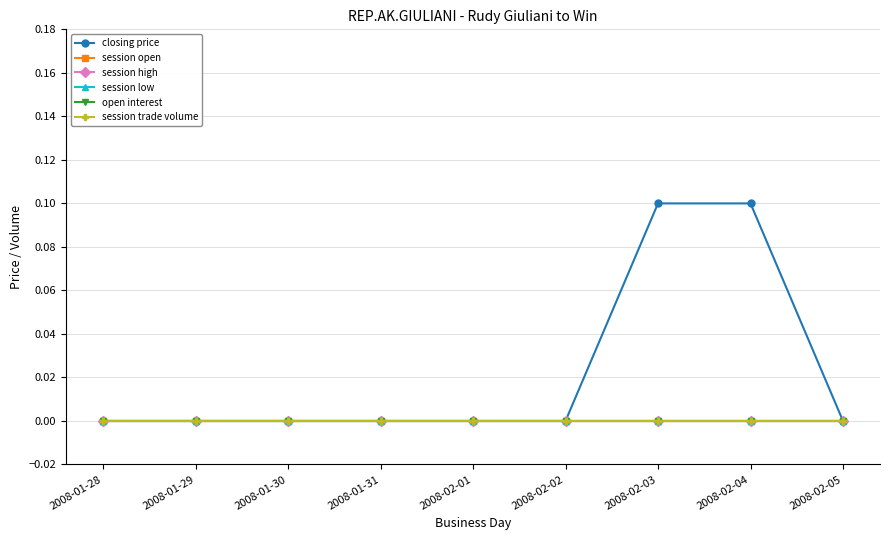

Does the chart have visible grid lines?

Yes